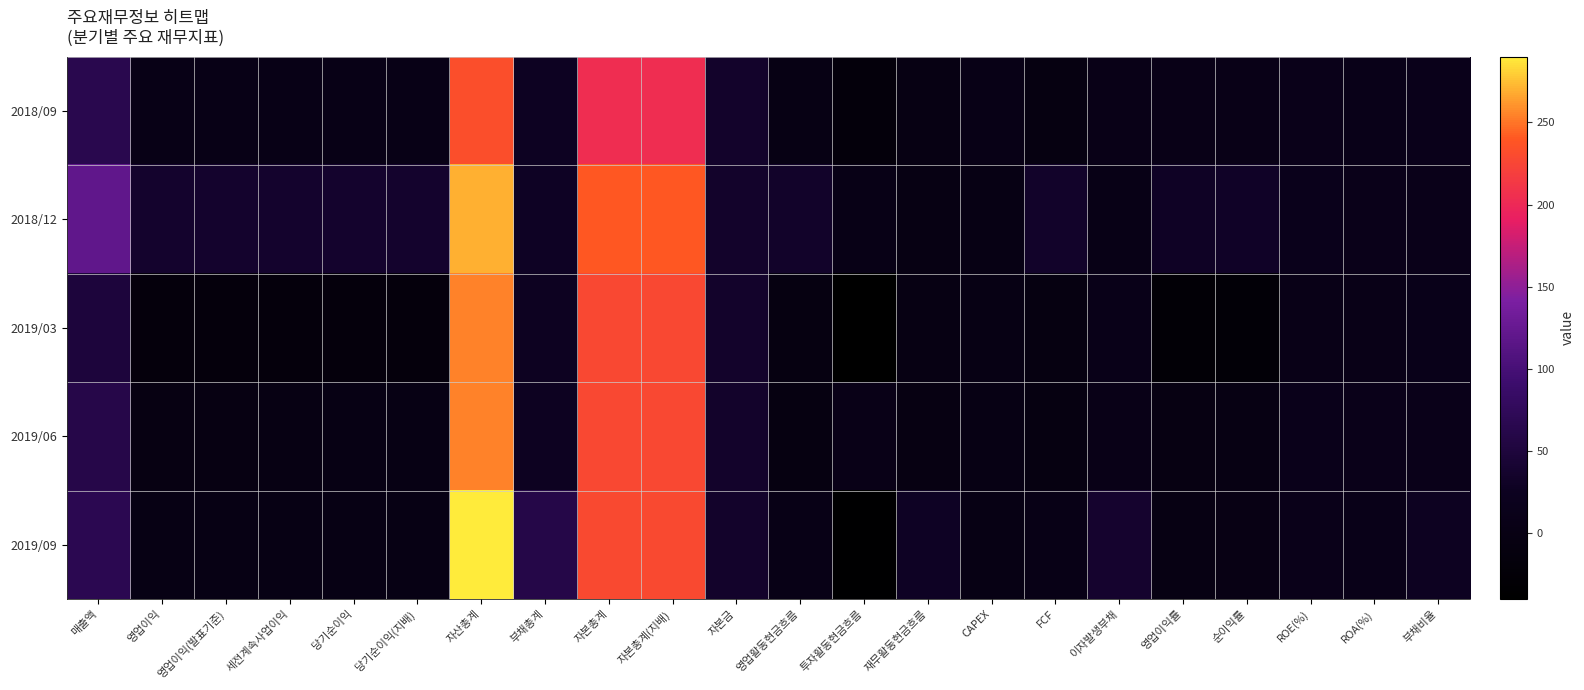

Which has a higher value, 자본총계 or FCF?

자본총계